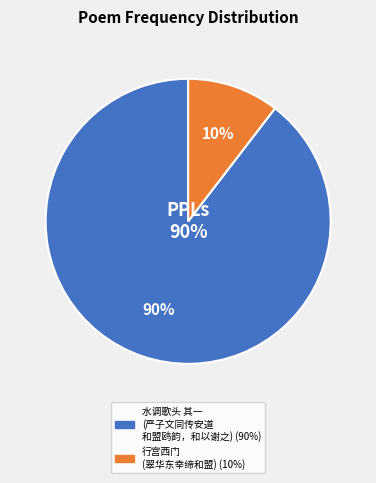

Do 行宫西门·翠华东幸缔和盟 and 水调歌头 其一 严子文同传安道和盟鸥韵，和以谢之 together represent more than half of the pie?

Yes